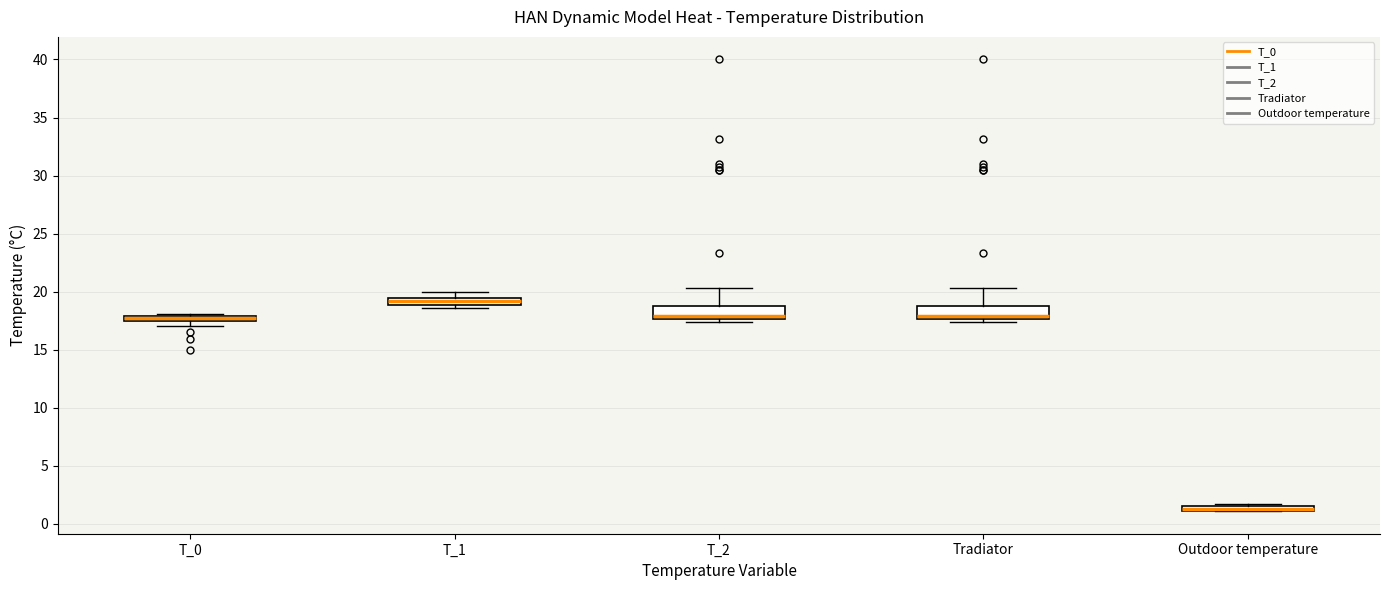

Where is the upper edge of the box for T_1 on the y-axis? The values are not printed on the chart, so give them approximately, as read against the axis.

19.5